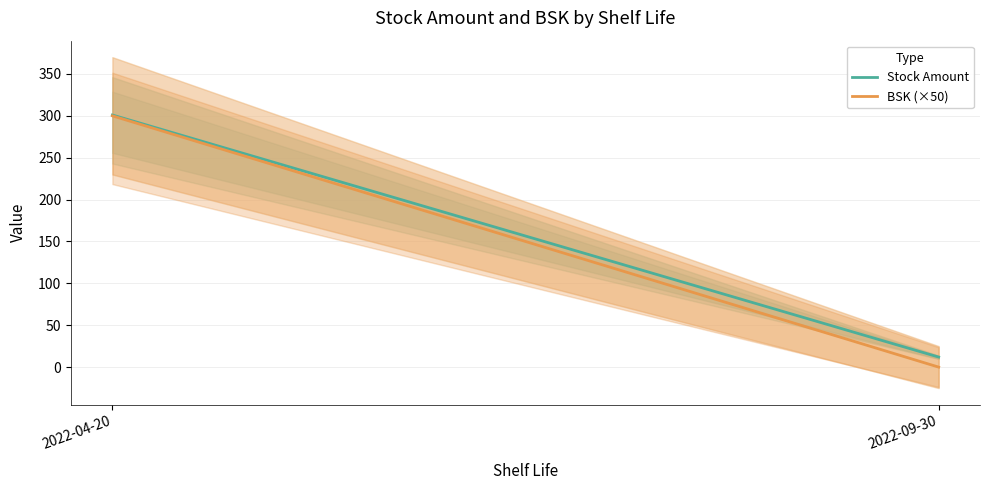

How many lines are shown in the chart?

2